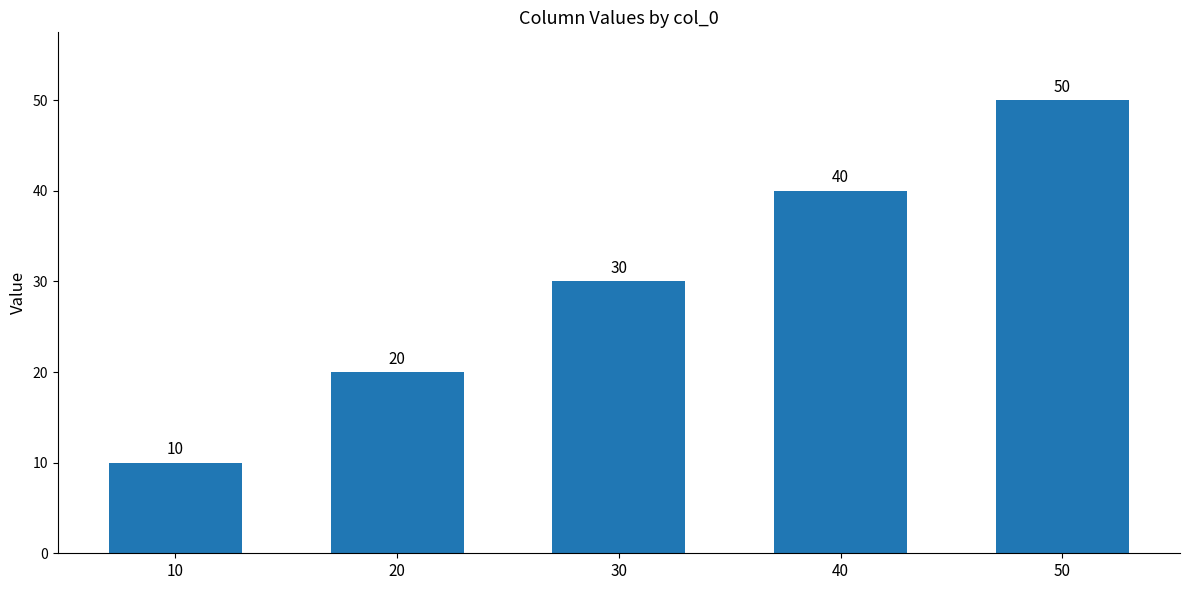

Are the bars grouped side by side (vs. stacked)?

No